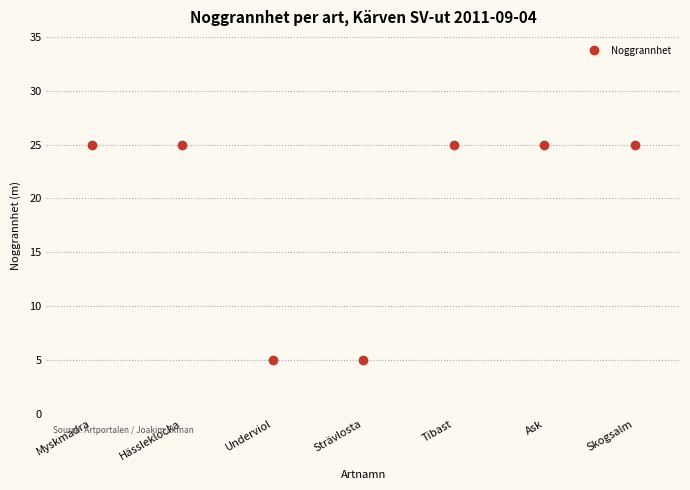

What position from the left is Ask?

6